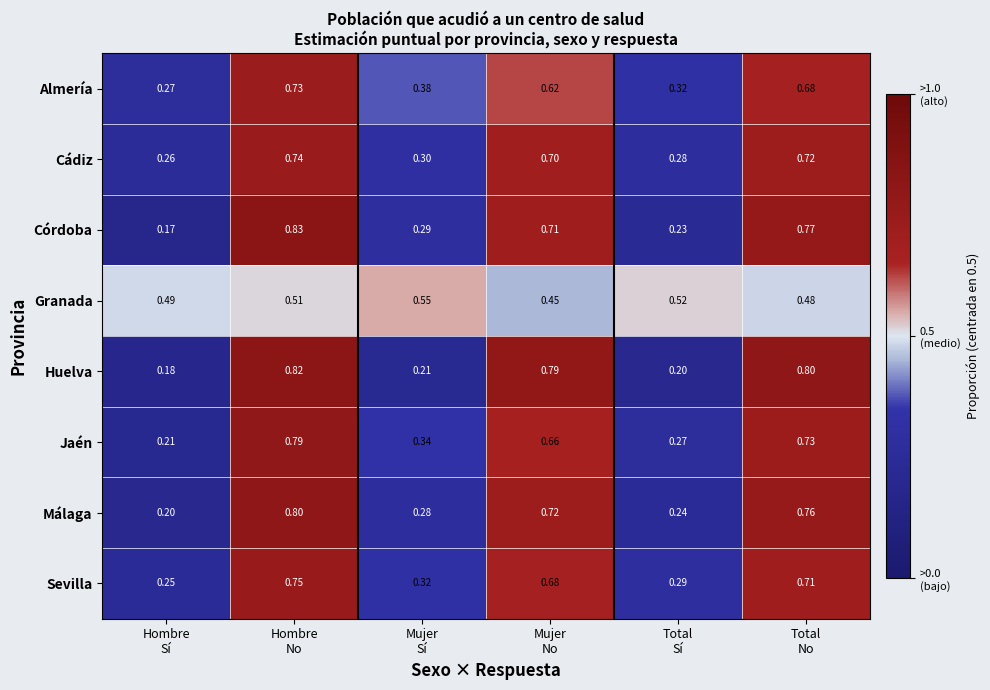

Count the number of data series in this chart.

8